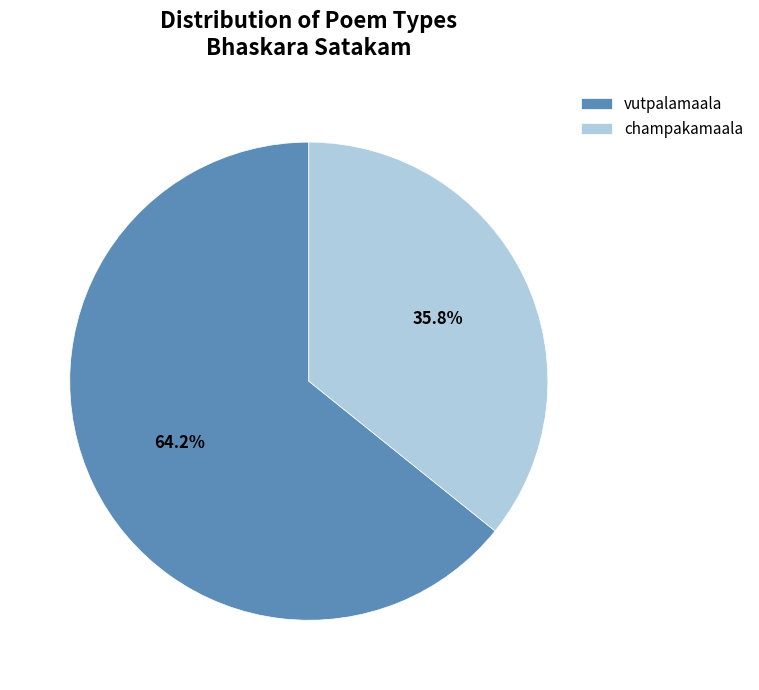

True or false: champakamaala accounts for 36% of the total.

True